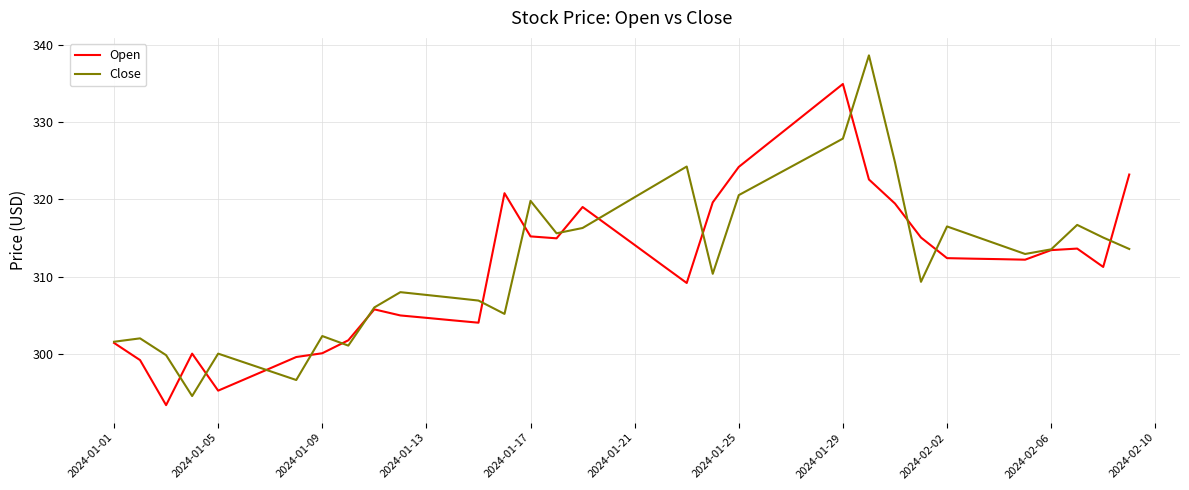

What is the smallest value displayed?

293.3